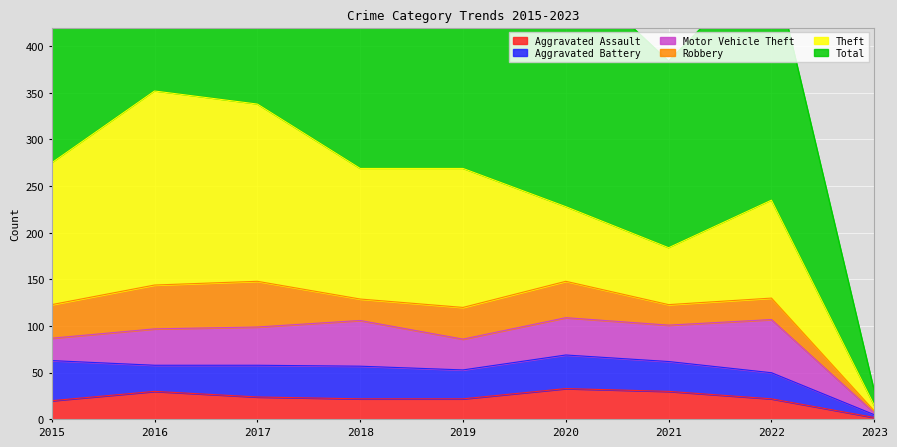

What is the sum of the Aggravated Battery values at 2015 and 2021?

75